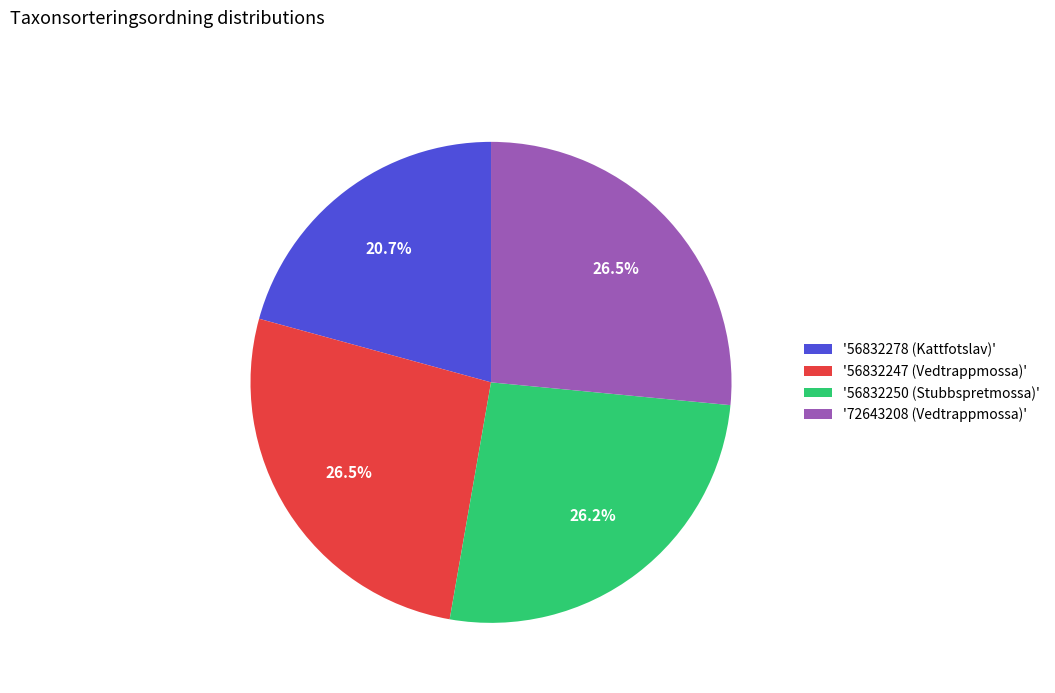

What is the ratio of the value at '56832247 (Vedtrappmossa)' to the value at '72643208 (Vedtrappmossa)'?

1.0